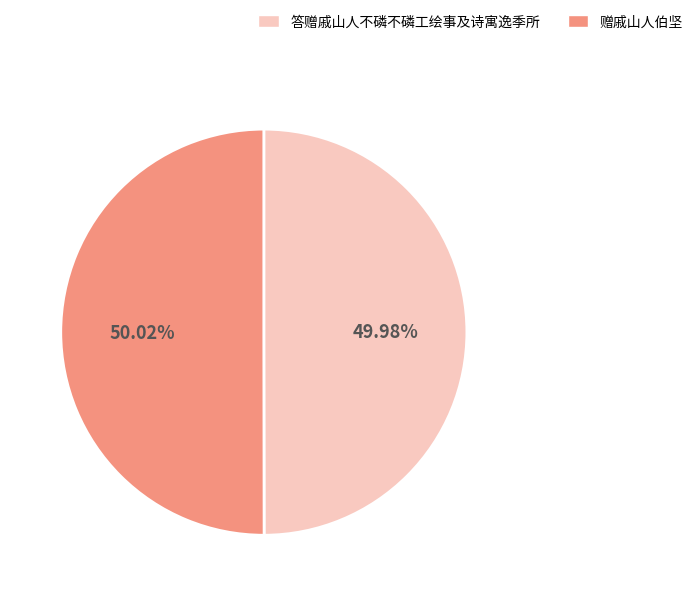

How many segments does this pie chart have?

2